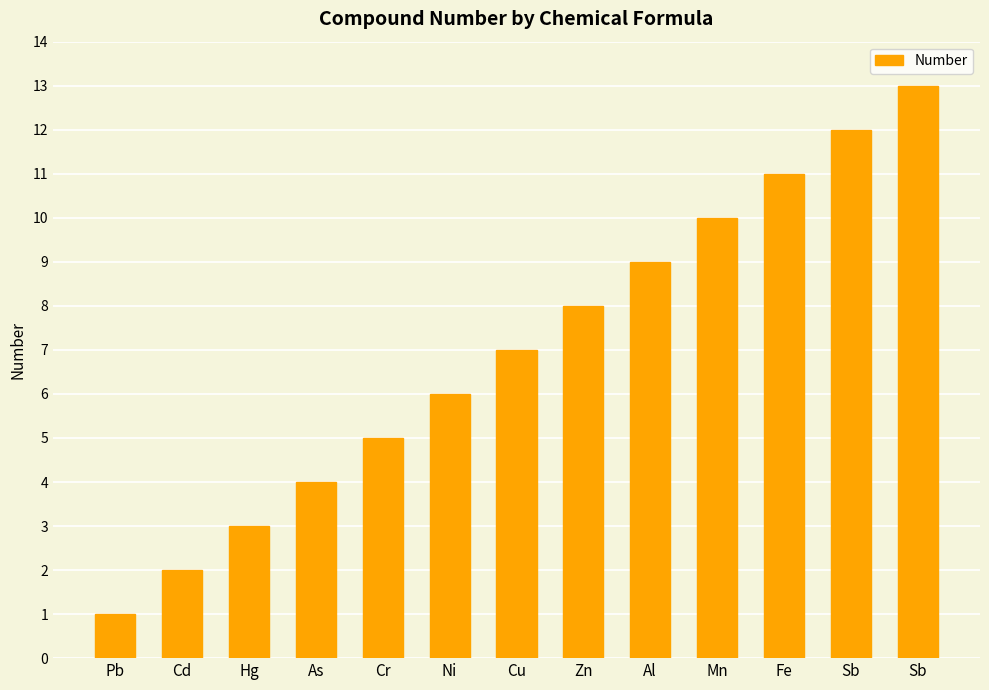

How many values are below 7?

6